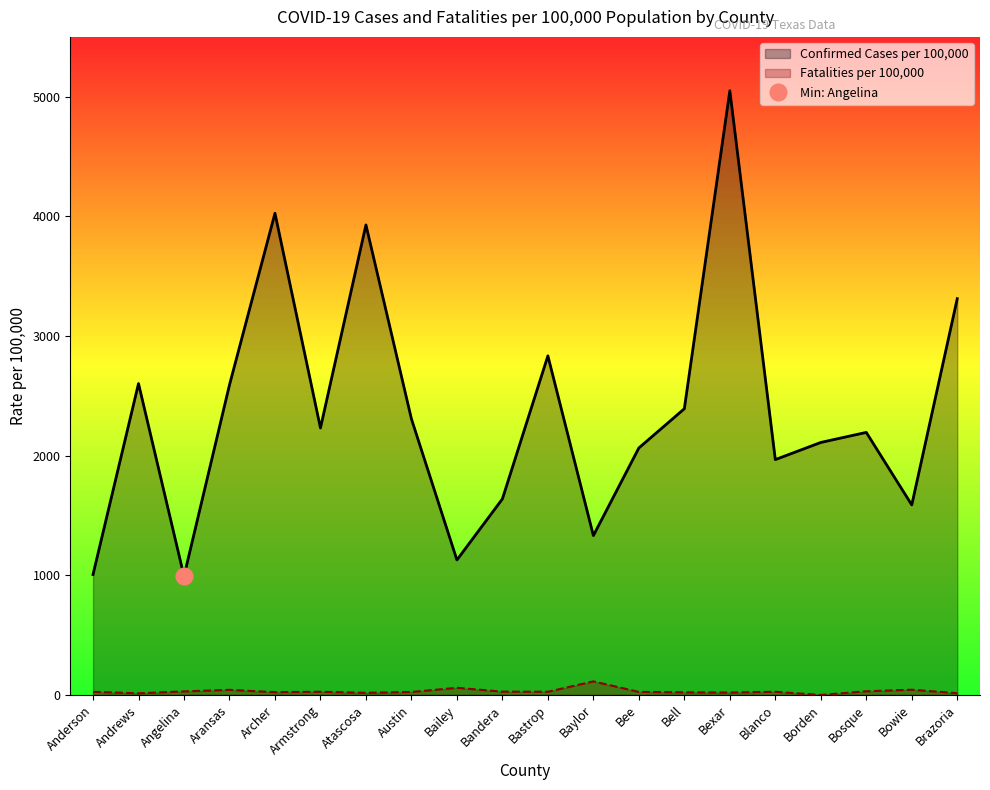

True or false: Fatalities per 100,000 and Confirmed Cases per 100,000 cross at least once.

False